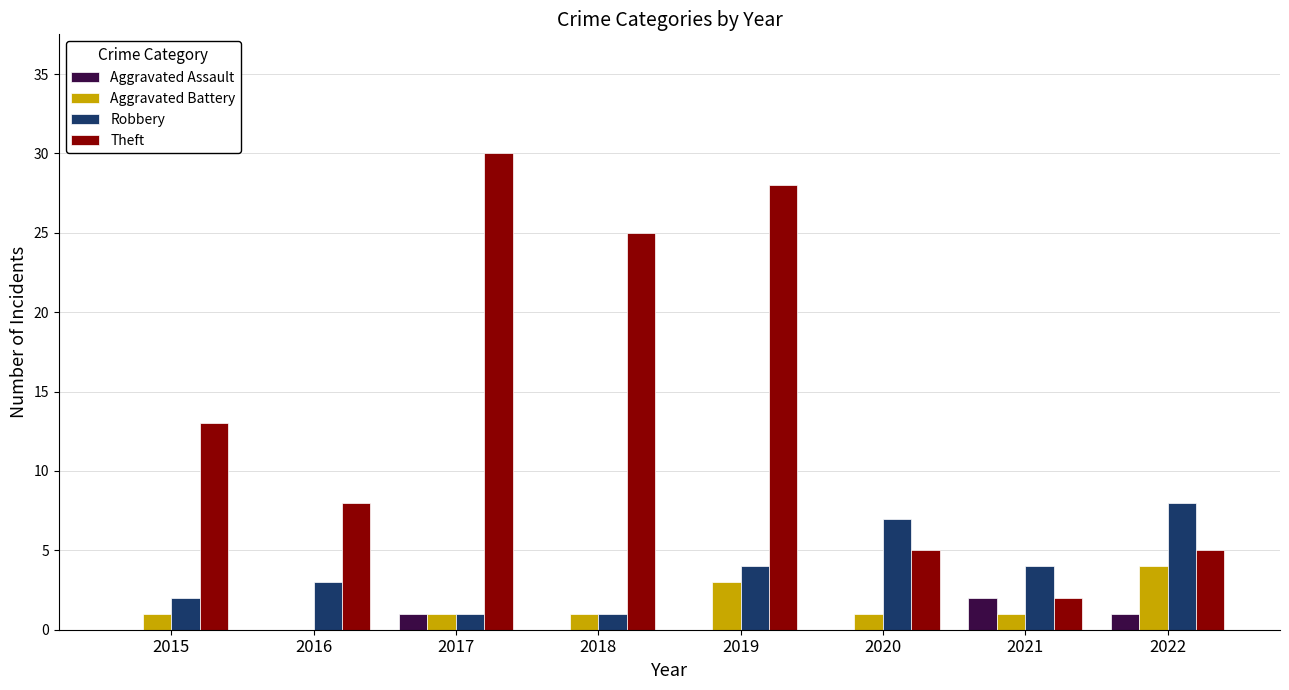

Reading left to right, list all the values displayed in this chart.

Aggravated Assault: 2015=0	2016=0	2017=1	2018=0	2019=0	2020=0	2021=2	2022=1
Aggravated Battery: 2015=1	2016=0	2017=1	2018=1	2019=3	2020=1	2021=1	2022=4
Robbery: 2015=2	2016=3	2017=1	2018=1	2019=4	2020=7	2021=4	2022=8
Theft: 2015=13	2016=8	2017=30	2018=25	2019=28	2020=5	2021=2	2022=5